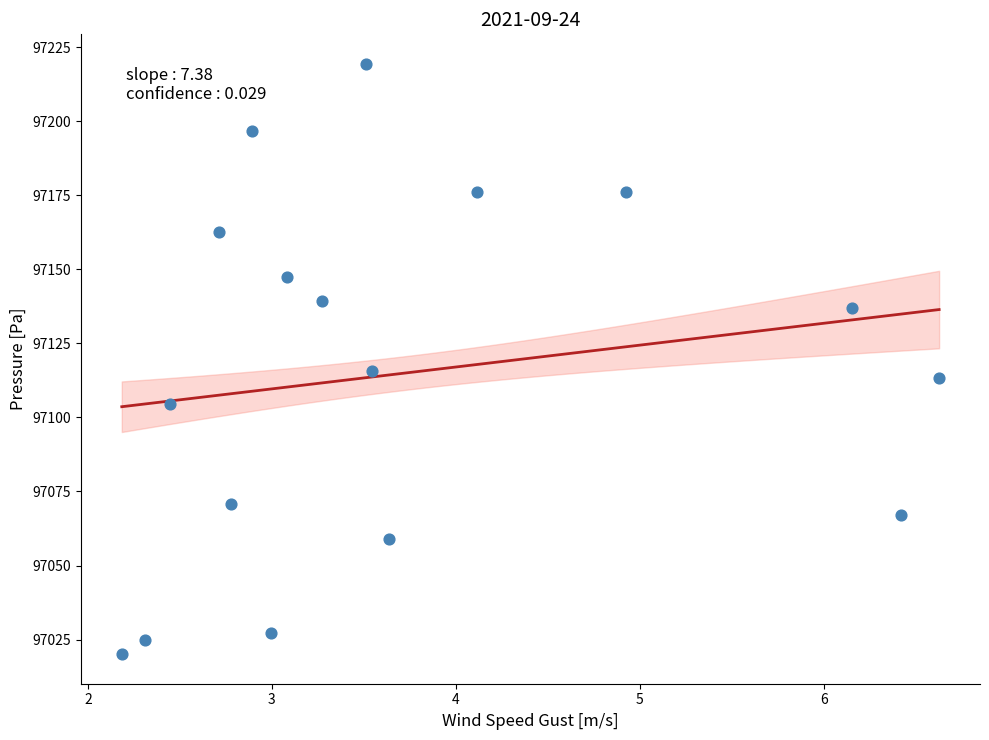

What Y value in the scatter plot is closest to 97119?

97115.7